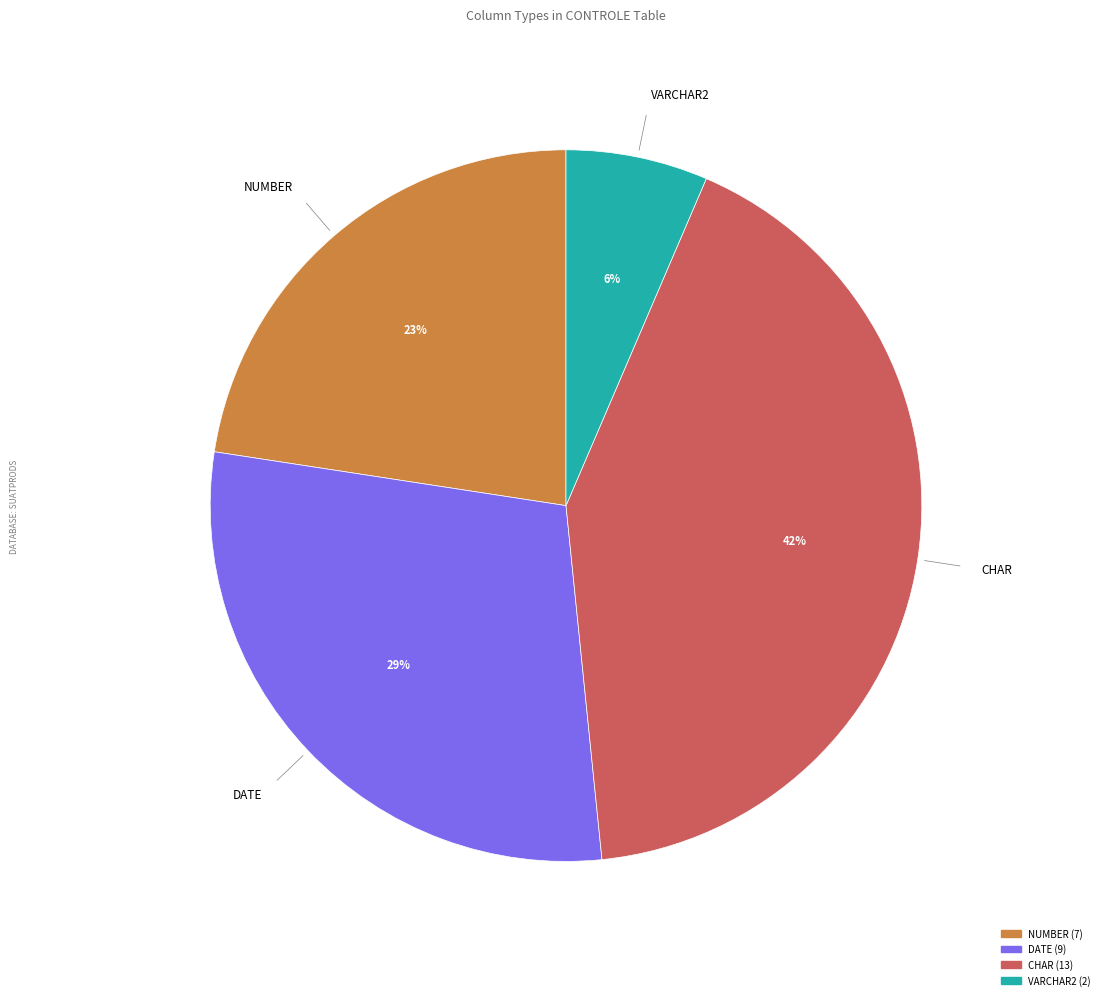

Combined, do VARCHAR2 and NUMBER account for over 50%?

No